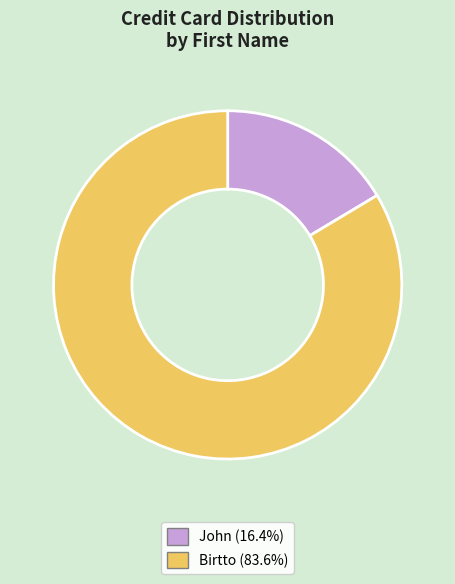

Is the sum of Birtto and John greater than half?

Yes